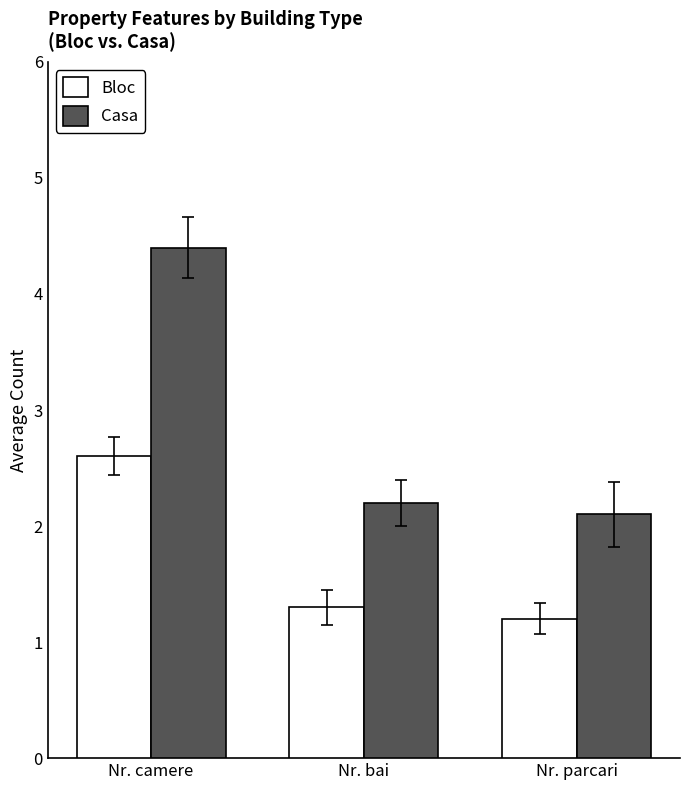

How many distinct data groups are displayed?

2